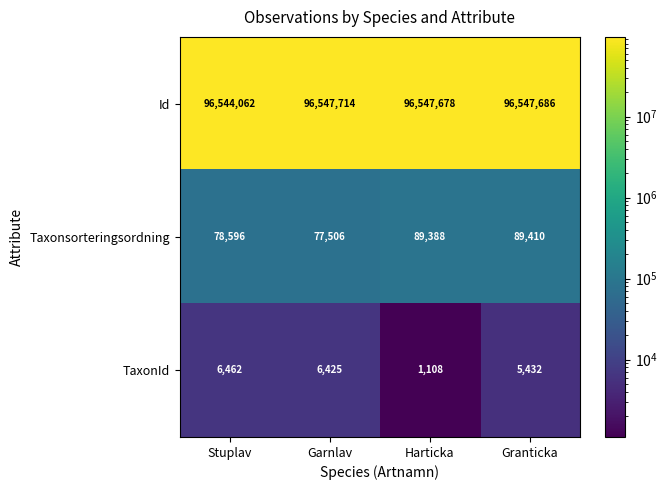

Count the number of data series in this chart.

3